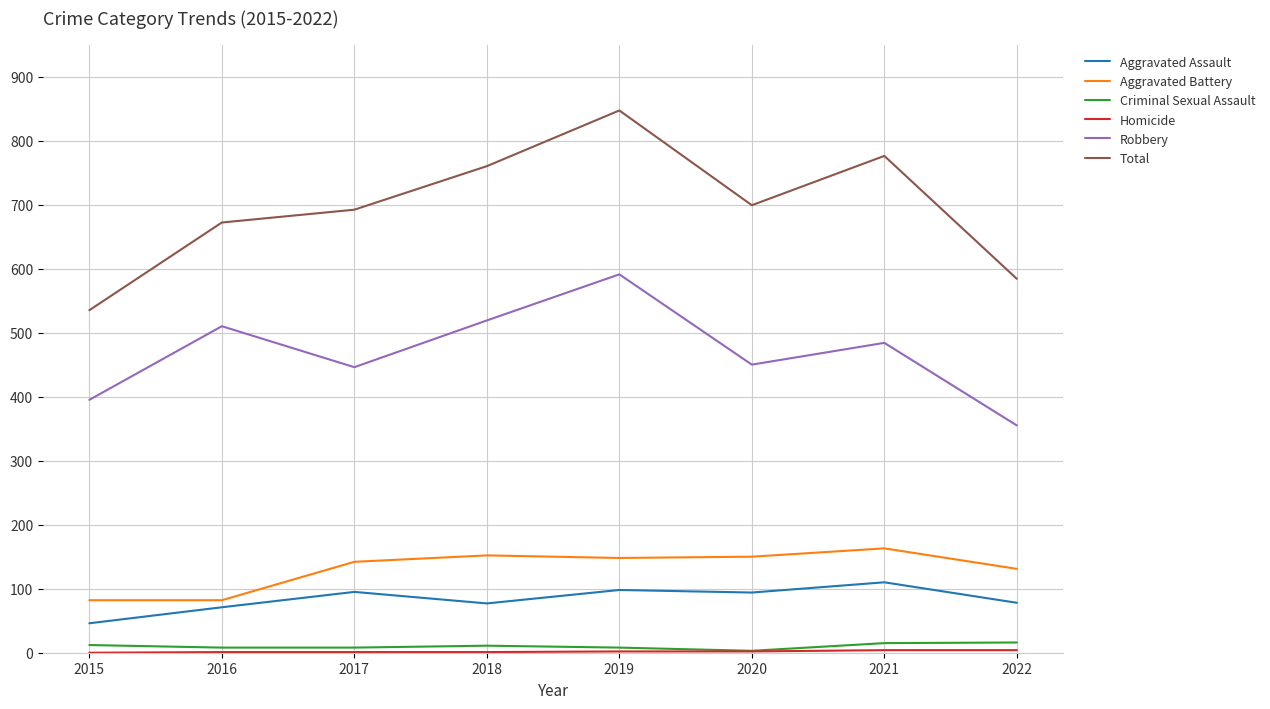

True or false: Aggravated Battery and Criminal Sexual Assault intersect in this chart.

False